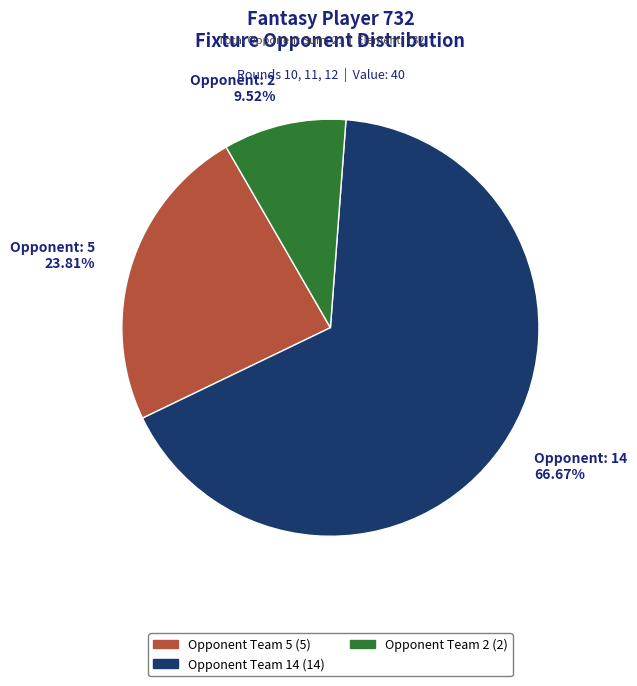

Which slice is the smallest?

Opponent: 2 9.52%